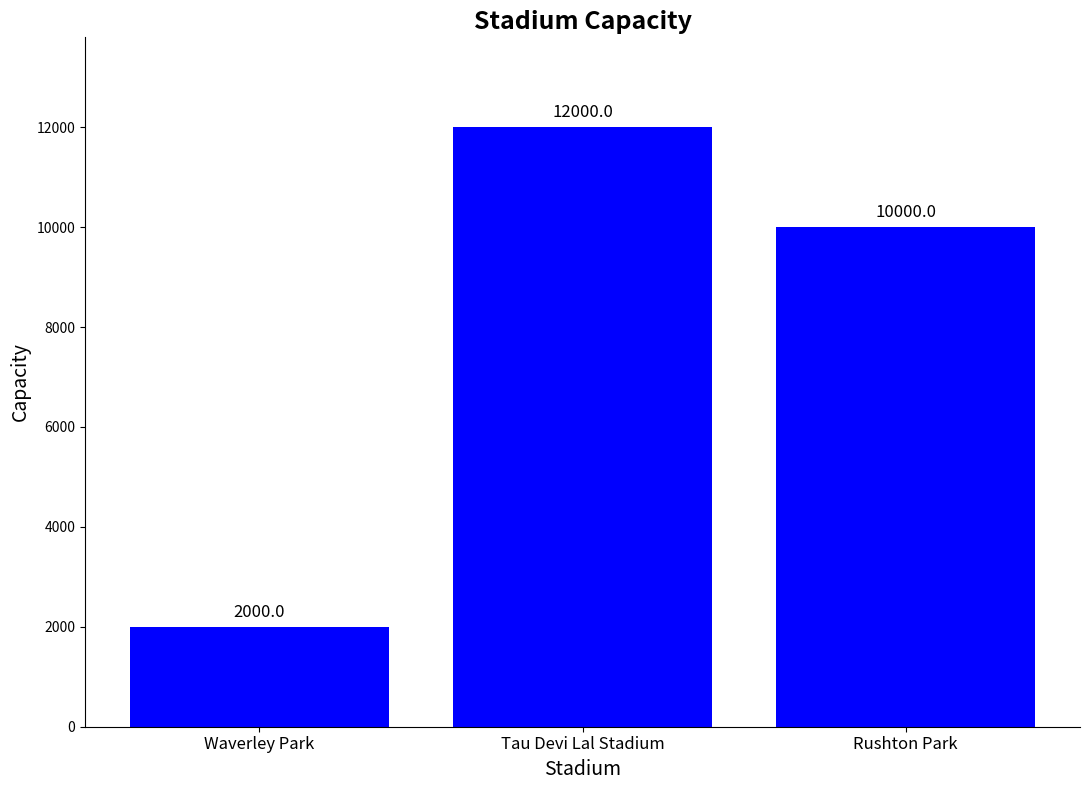

What is the difference between the values at Tau Devi Lal Stadium and Rushton Park?

2000